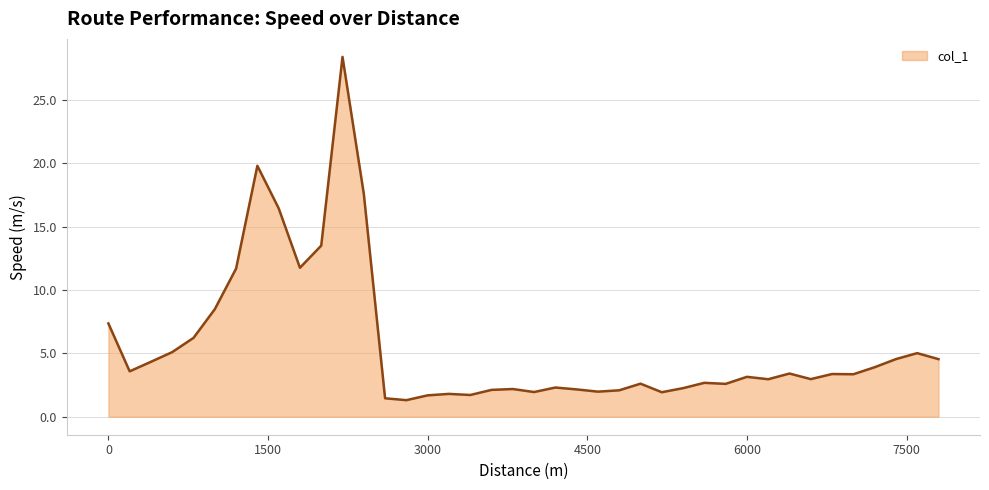

What is the smallest value displayed?

1.3